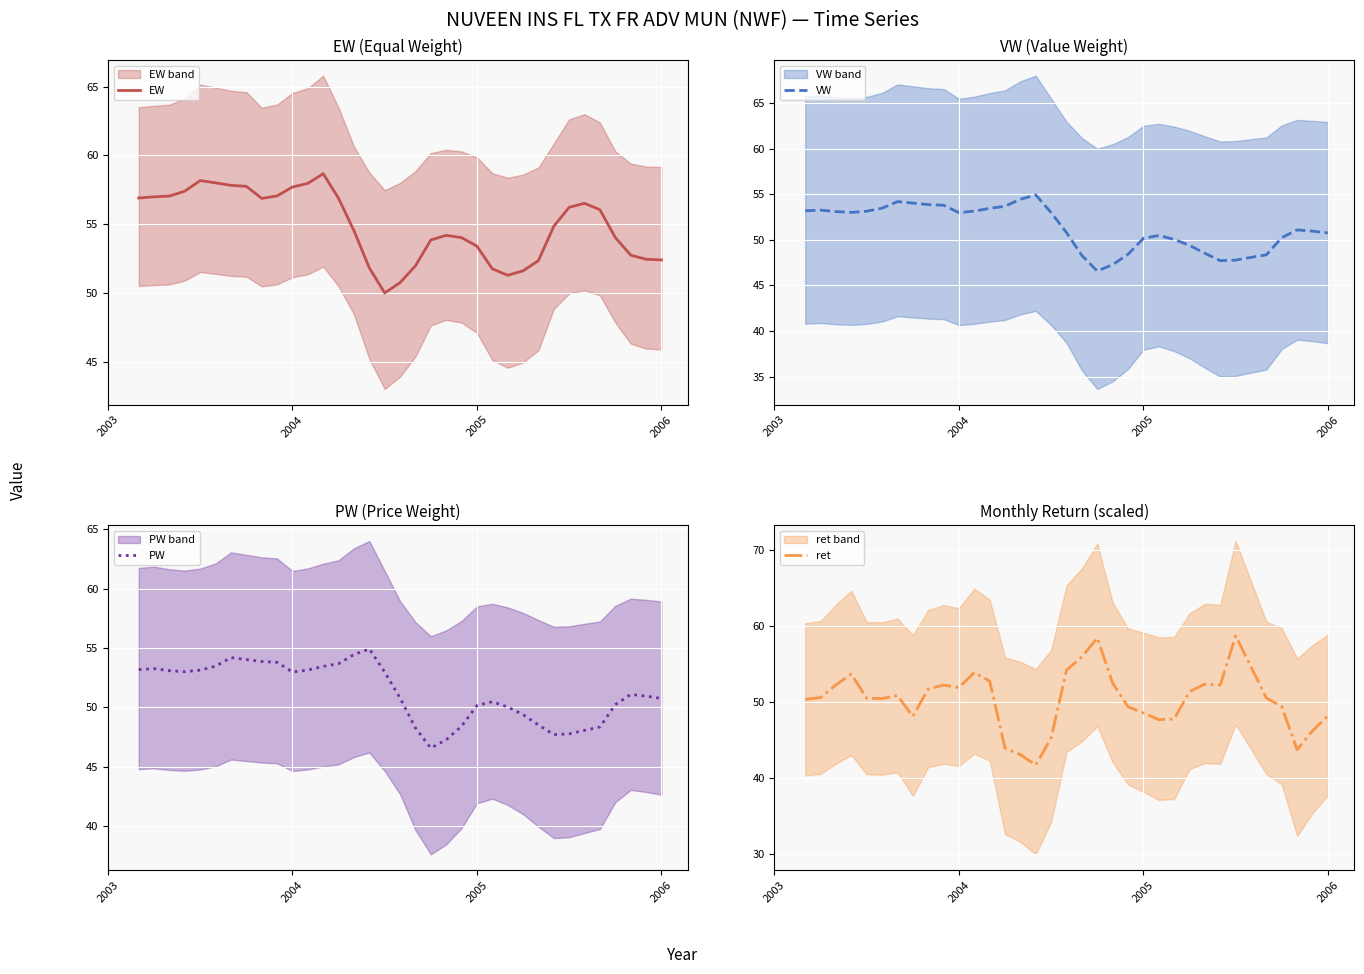

How many data points in VW are less than 51?

17